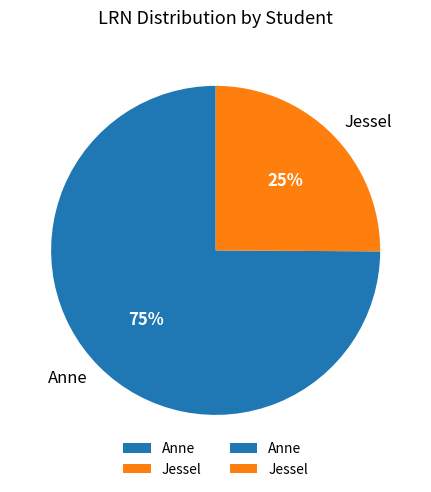

How many slices are in this pie chart?

2